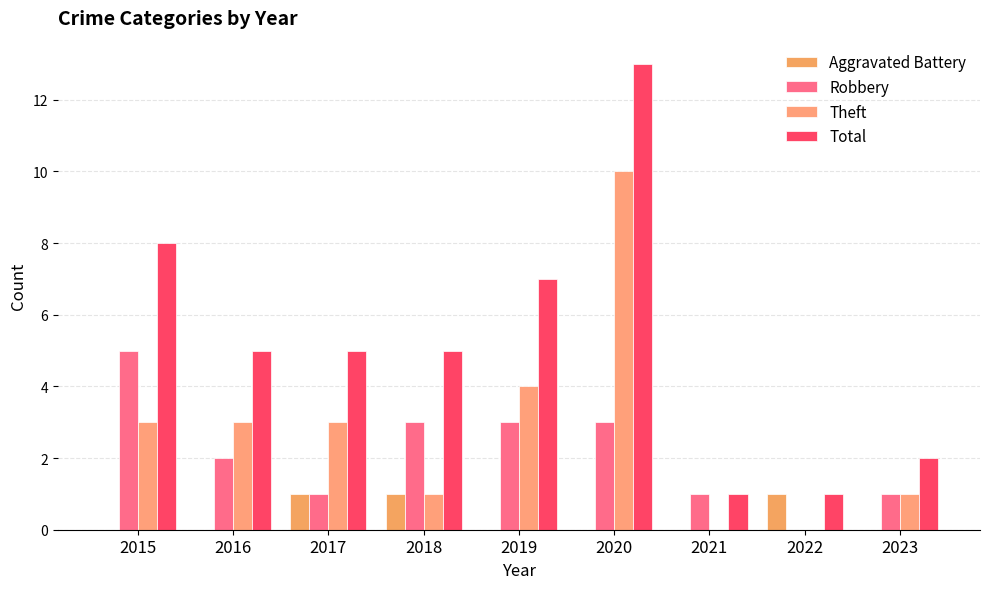

What is the average value of the Theft series?

3